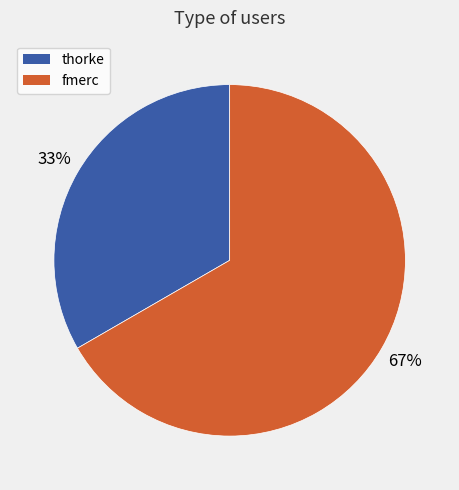

True or false: thorke accounts for 26% of the total.

False